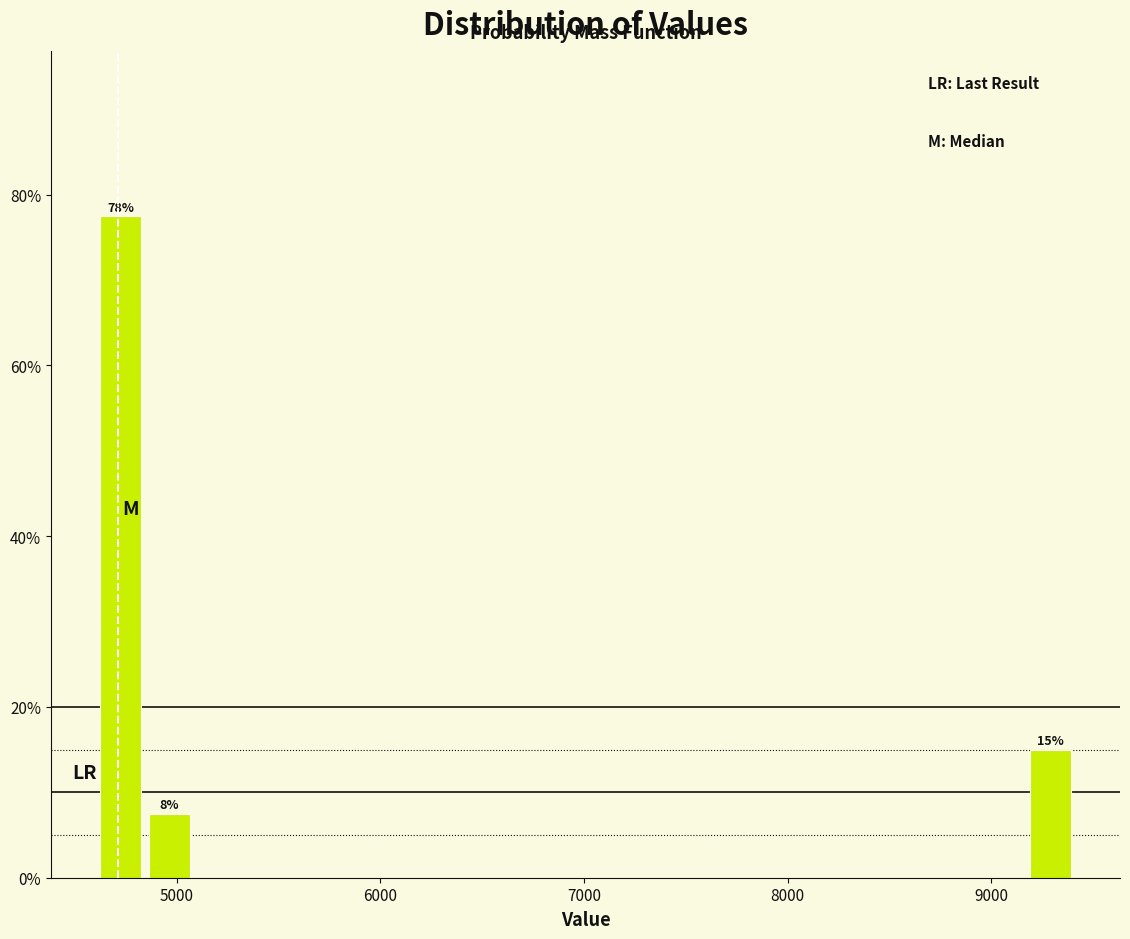

Around what value on the x-axis is the tallest bar? Give the approximate position of its centre, as read against the axis.

4700